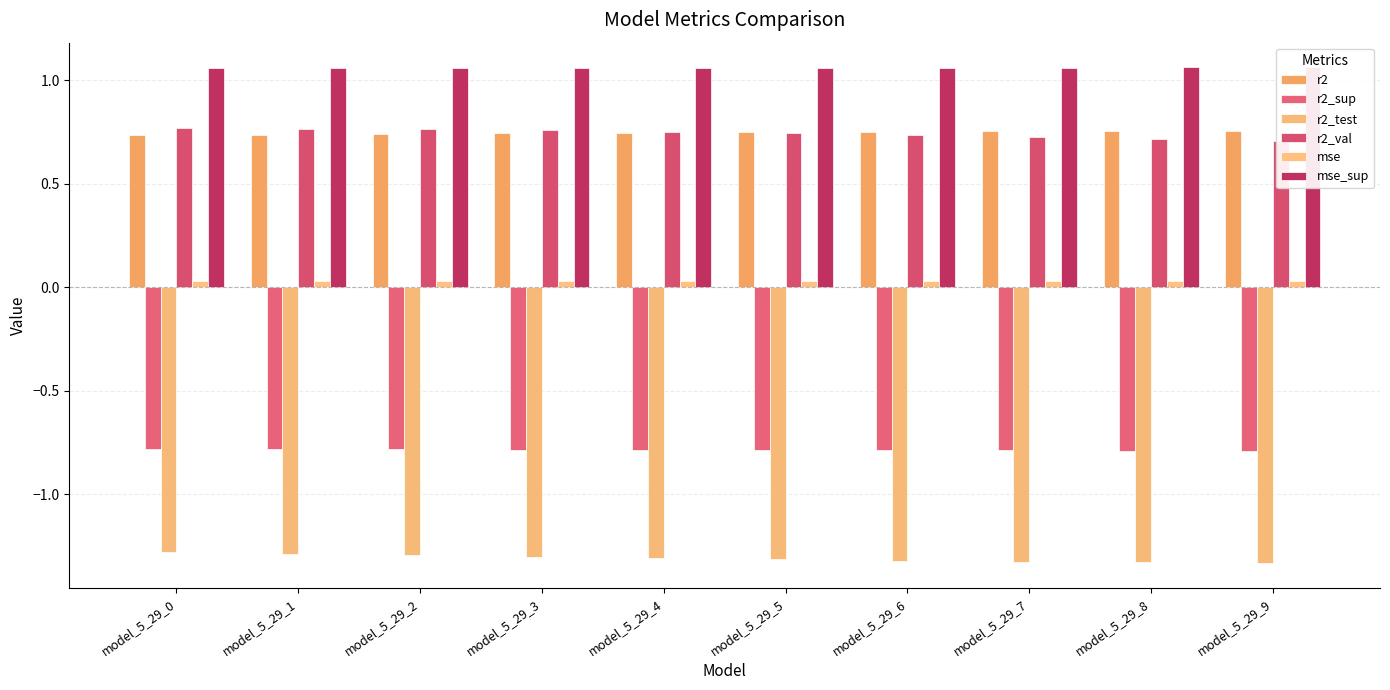

What is the highest value of the mse_sup series?

1.1